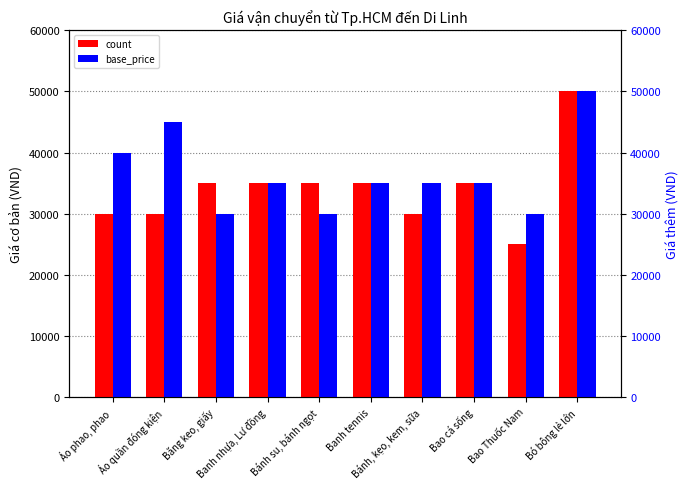

At which label does base_price first exceed 35000?

Áo phao, phao